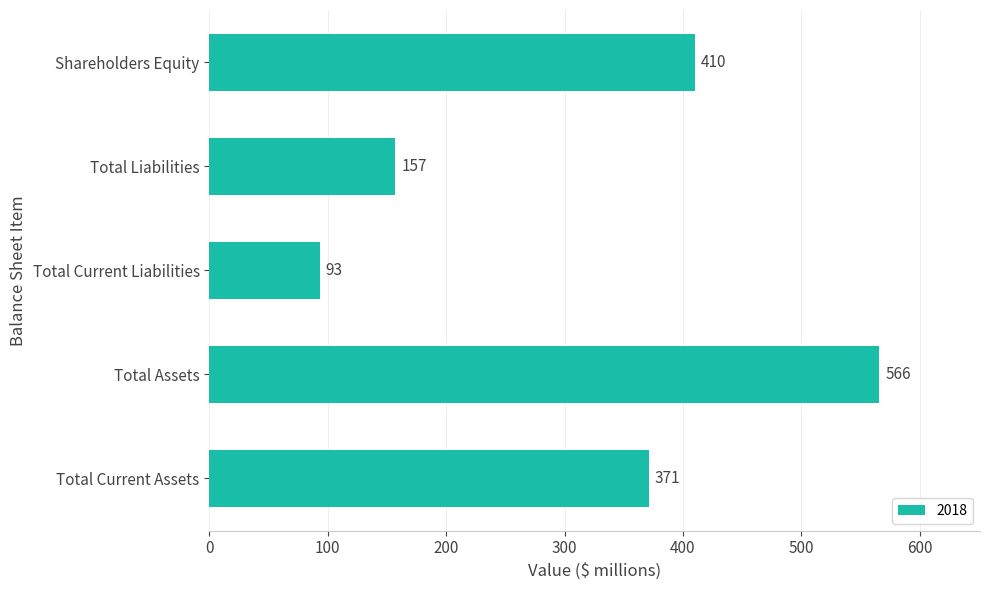

The chart shows a value of 210 at Total Liabilities. True or false?

False